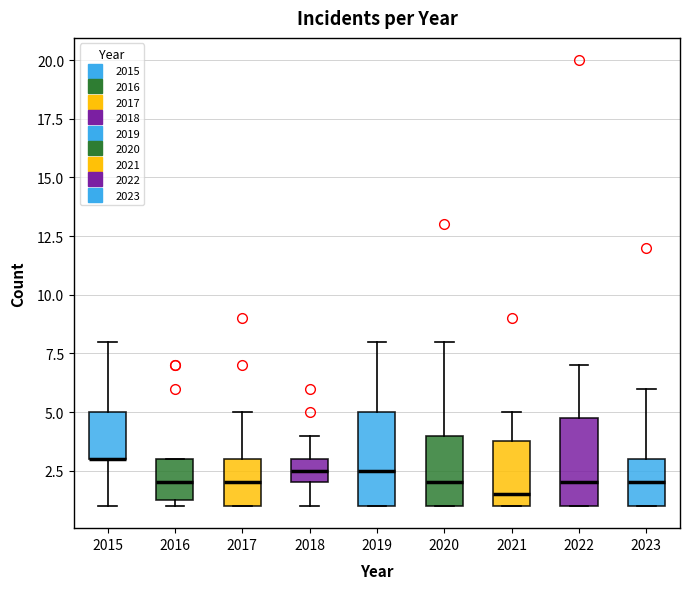

Reading left to right, read every box against the y-axis: the position of its median line, the range the box covers, and the ends of its whiskers. The values are not printed on the chart, so give them approximately, as read against the axis.

2015: median 3.0 (drawn on the box's lower edge), box 3.0 to 5.0, whiskers 1.0 to 8.0
2016: median 2.0, box 1.5 to 3.0, whiskers 1.0 to 3.0
2017: median 2.0, box 1.0 to 3.0, whiskers 1.0 to 5.0
2018: median 2.5, box 2.0 to 3.0, whiskers 1.0 to 4.0
2019: median 2.5, box 1.0 to 5.0, whiskers 1.0 to 8.0
2020: median 2.0, box 1.0 to 4.0, whiskers 1.0 to 8.0
2021: median 1.5, box 1.0 to 4.0, whiskers 1.0 to 5.0
2022: median 2.0, box 1.0 to 5.0, whiskers 1.0 to 7.0
2023: median 2.0, box 1.0 to 3.0, whiskers 1.0 to 6.0